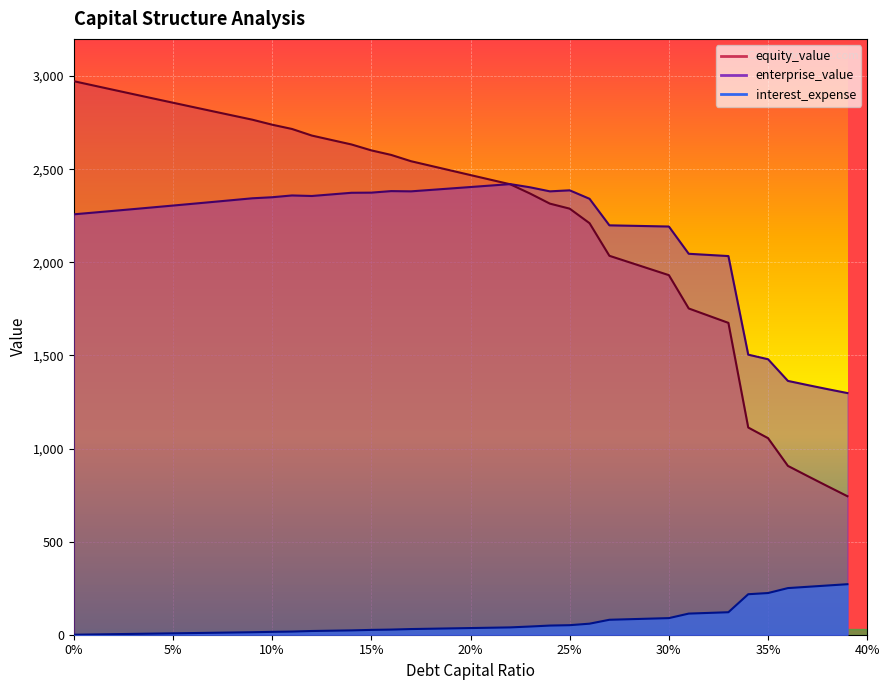

How many values in the equity_value series are below 2493?

20